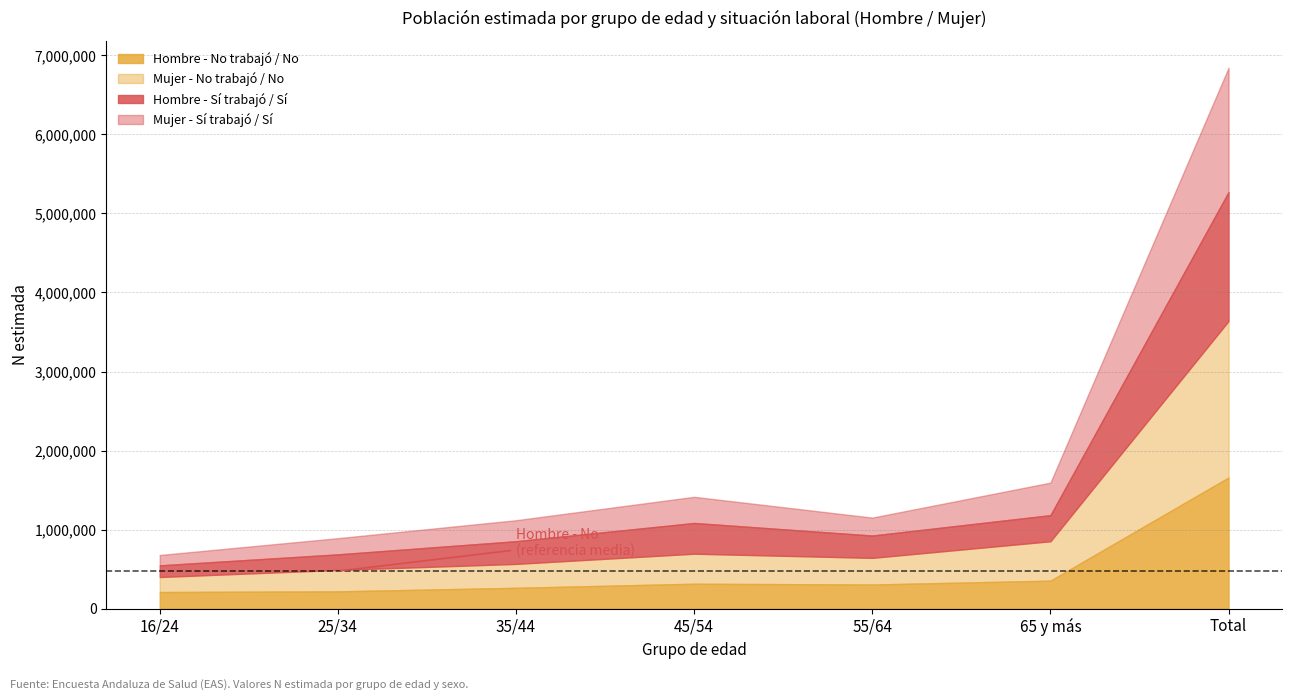

At which category does Mujer - Sí (N estimada) reach its first local valley?

55/64